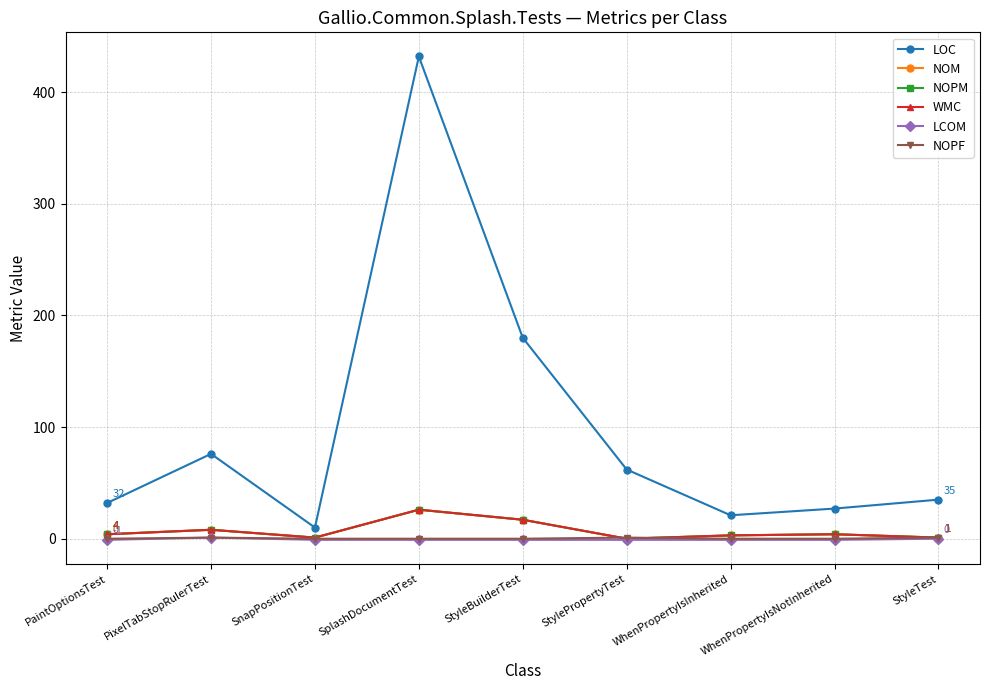

What is the value of the WMC point at the 3rd from the left?

1